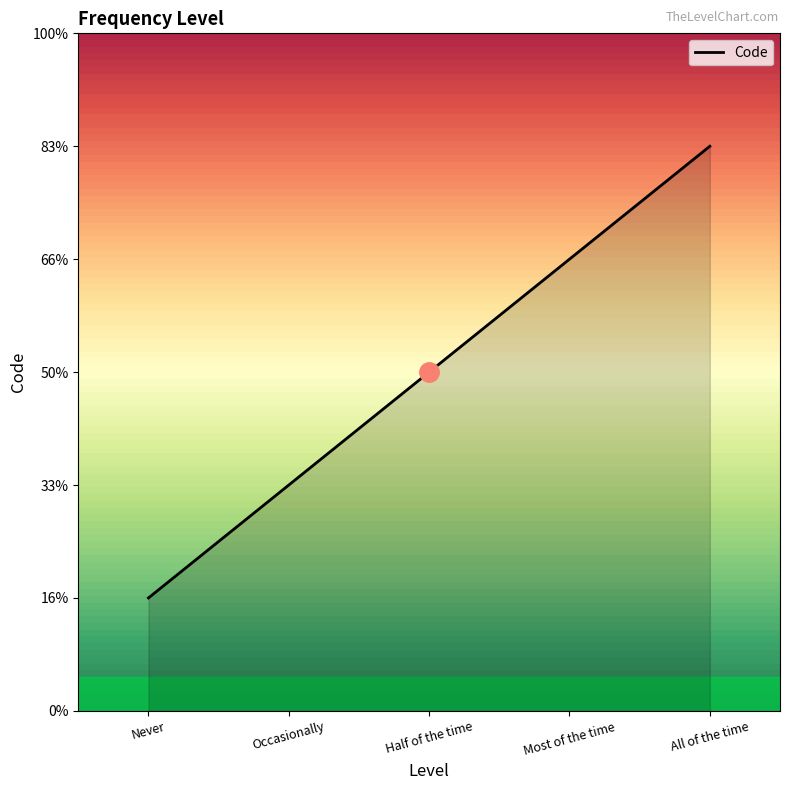

Rank the categories by value from lowest to highest.

Never, Occasionally, Half of the time, Most of the time, All of the time